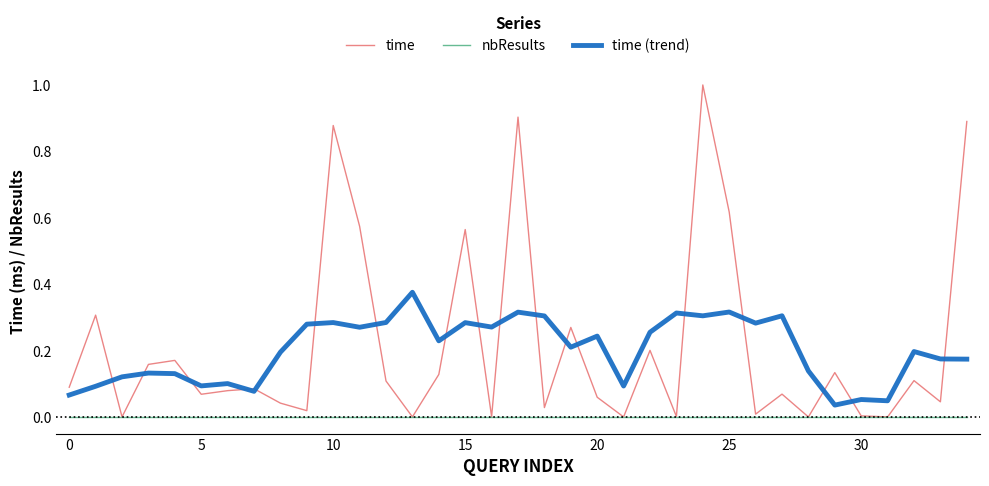

Rank the series by their maximum value, from highest to lowest.

time, time (trend), nbResults